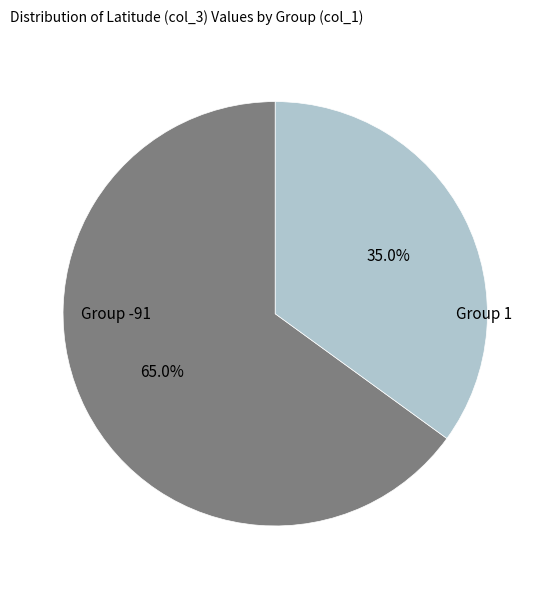

Is there any slice that represents more than half of the pie?

Yes